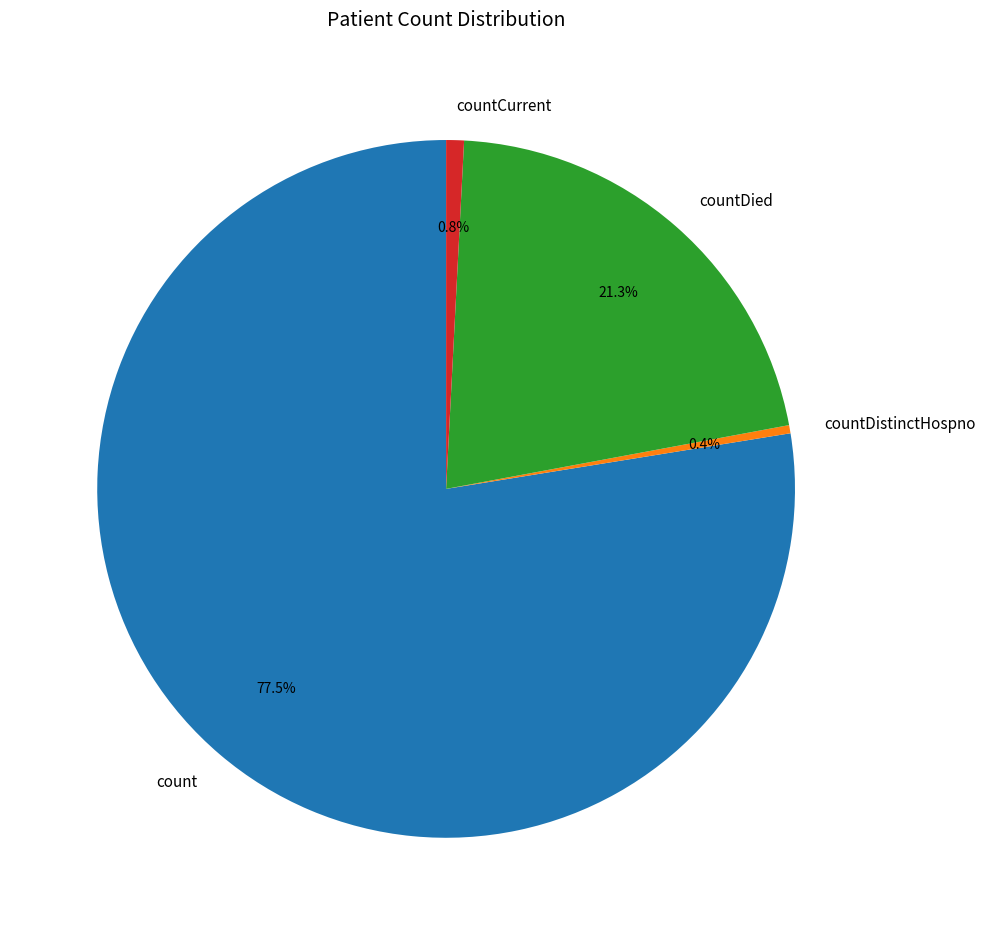

Between countCurrent and count, which is larger?

count